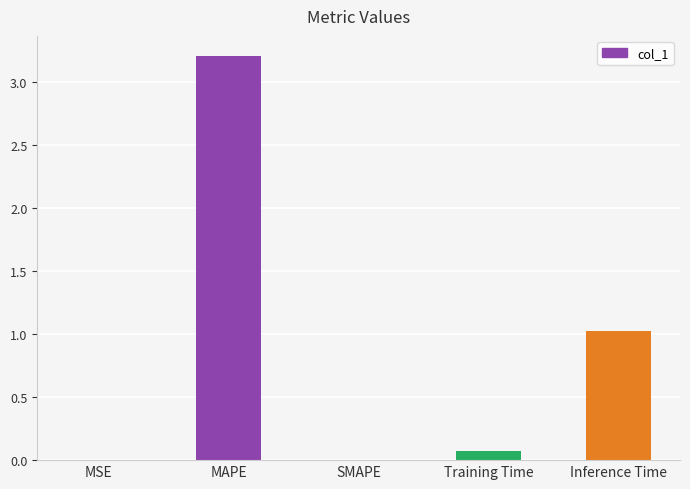

The value at Inference Time is 1.0. True or false?

True